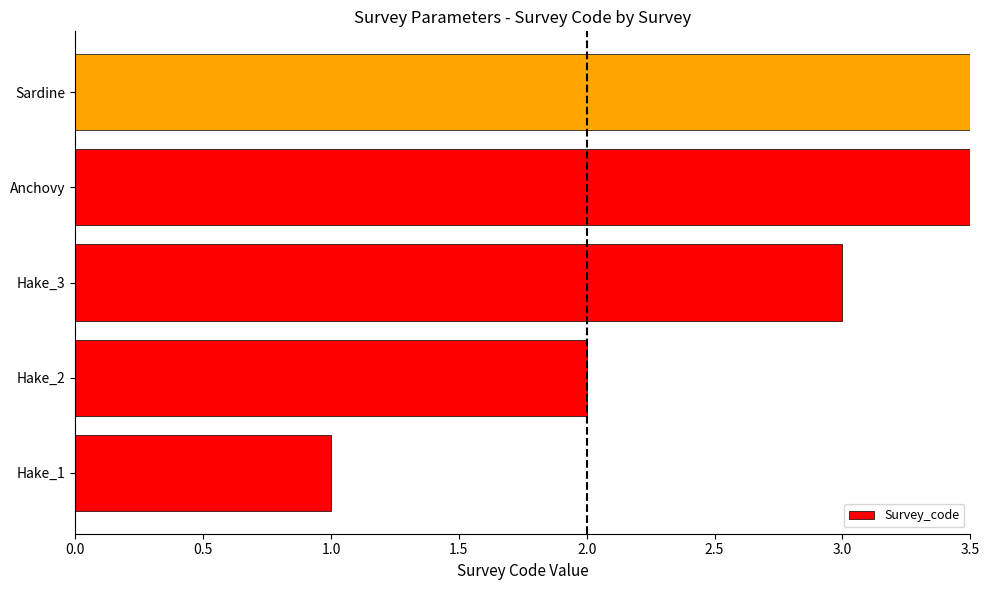

Are the bars horizontal?

Yes